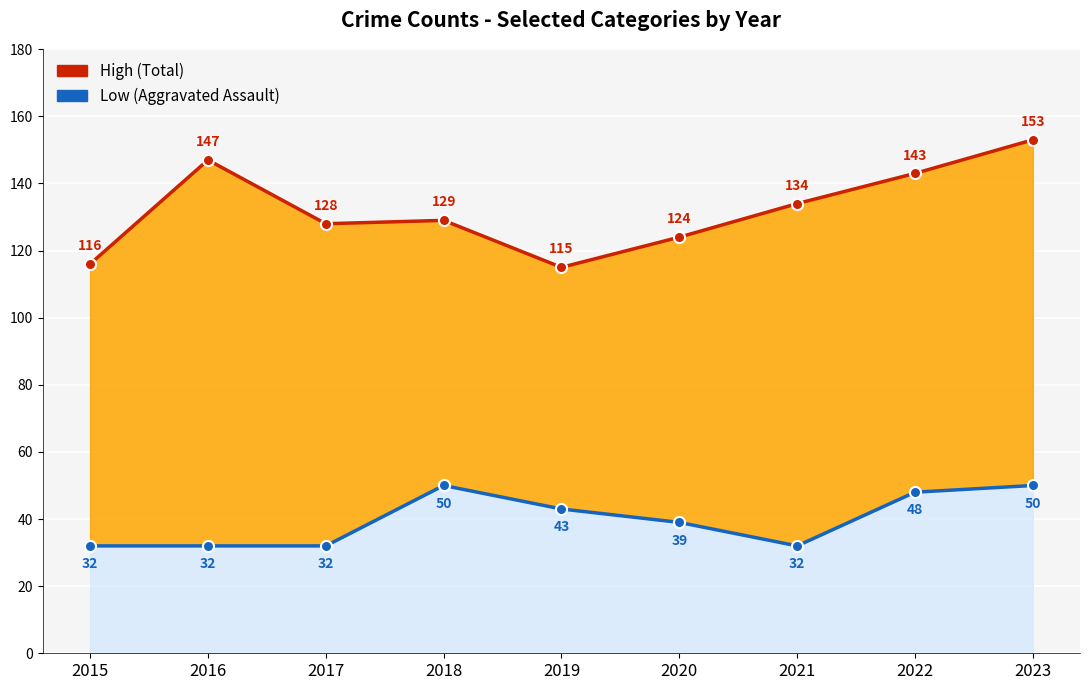

At which label does Low (Aggravated Assault) first exceed 39?

2018